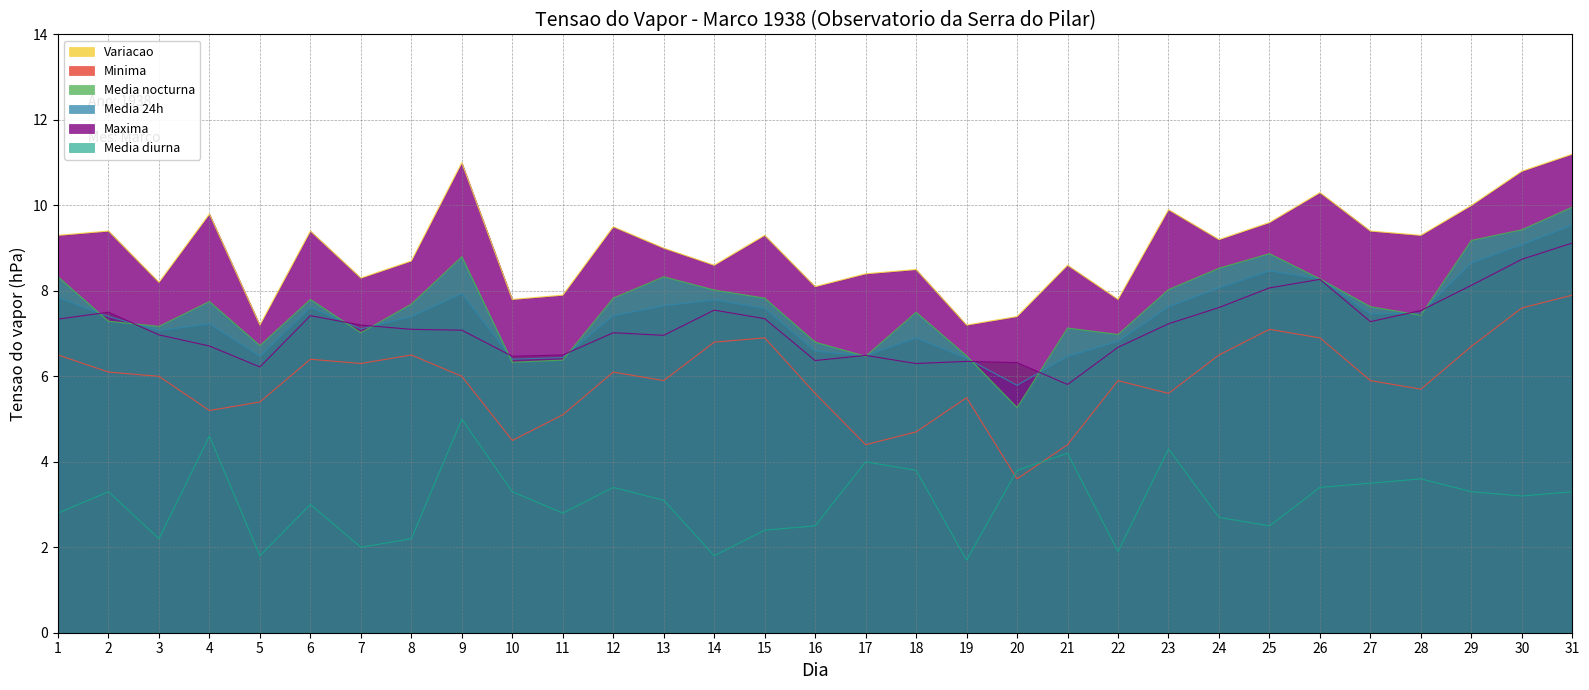

What is the difference between the maximum and minimum values in the Media nocturna series?

3.3